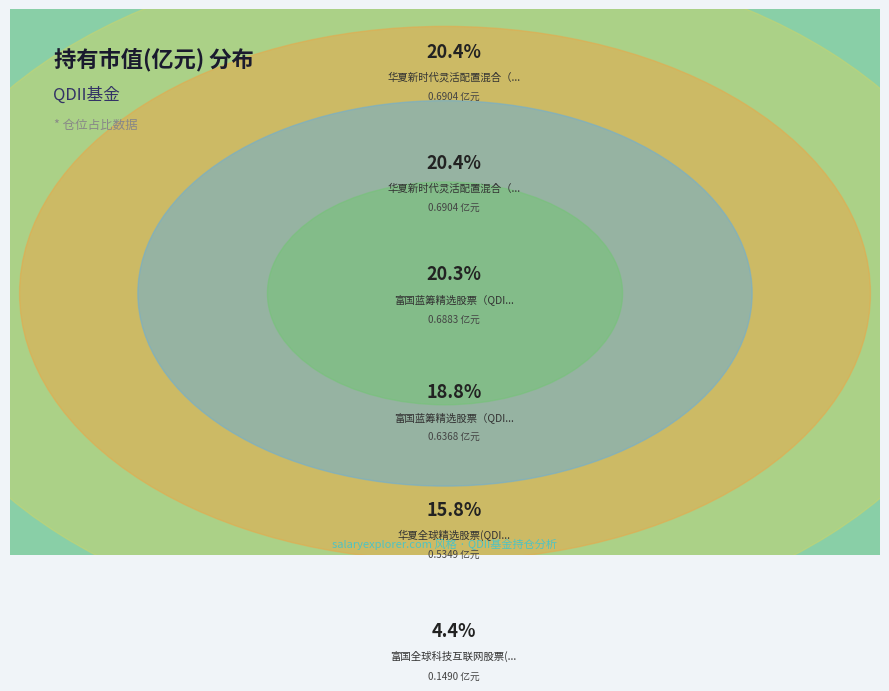

What percentage is NOT represented by 华夏新时代灵活配置混合（QDII）美元现钞?

79.6%